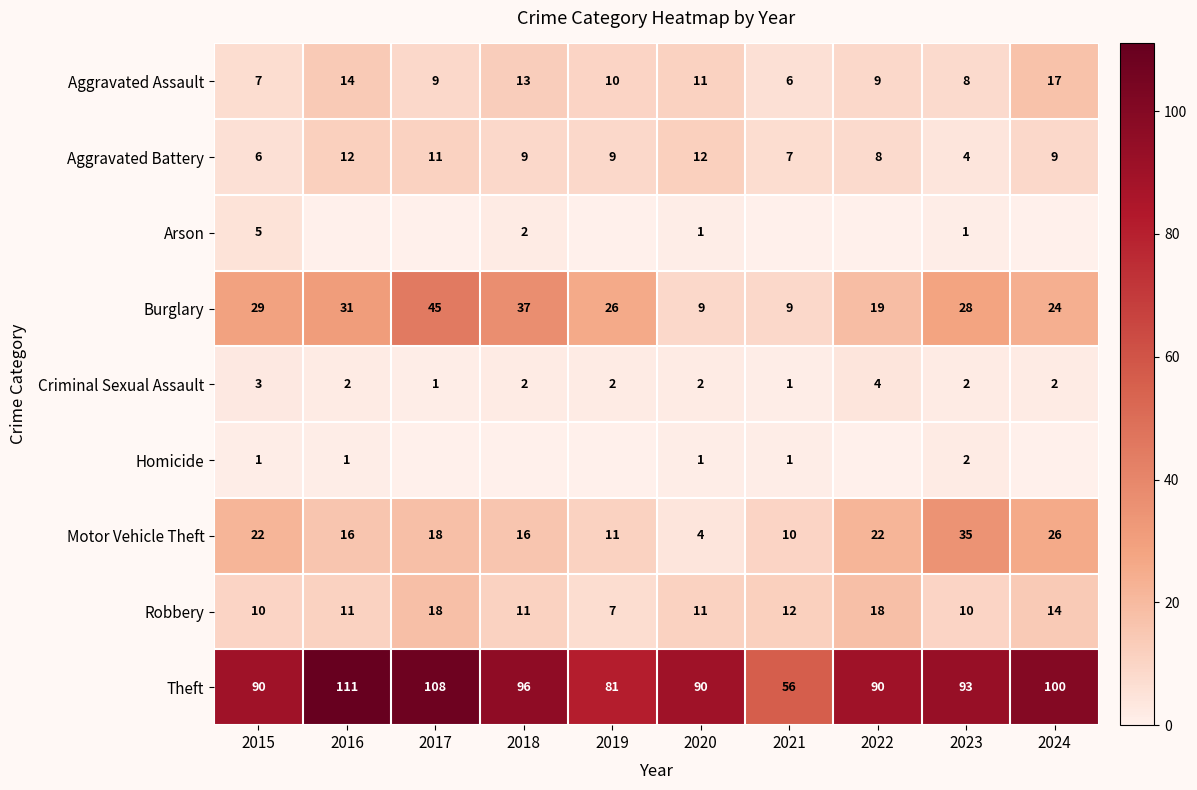

How many categories are shown in the chart?

10